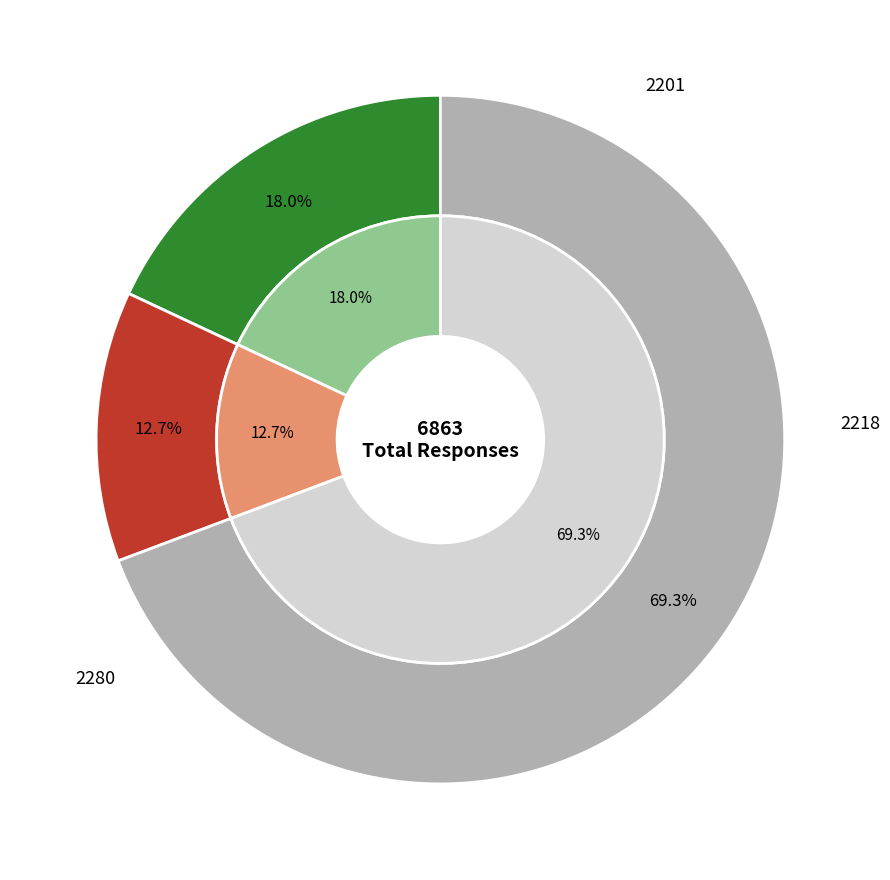

What percentage is NOT represented by 2201?

82.0%